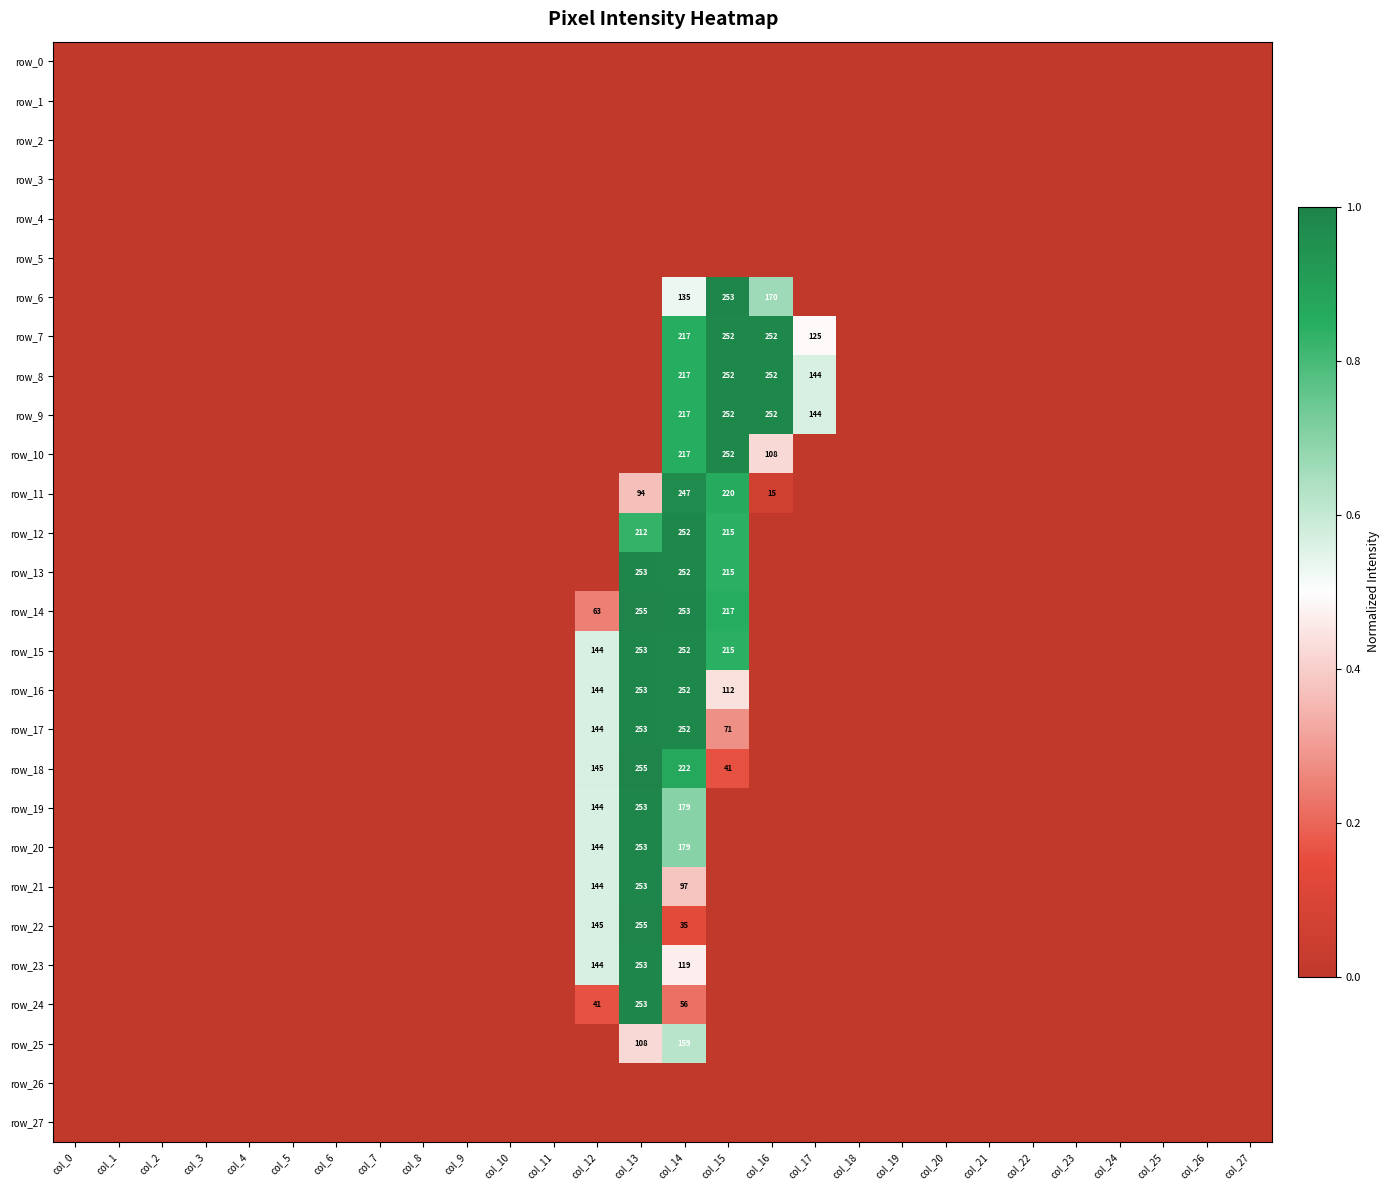

At which category does the chart reach its peak across all series?

col_13